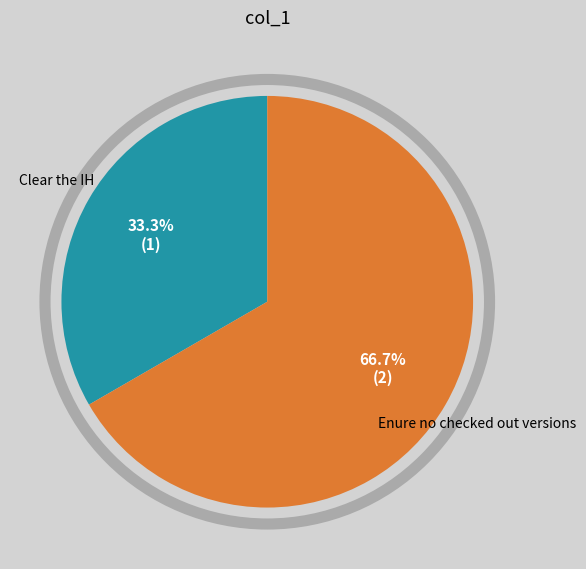

The Enure no checked out versions slice represents 67% of the pie. True or false?

True